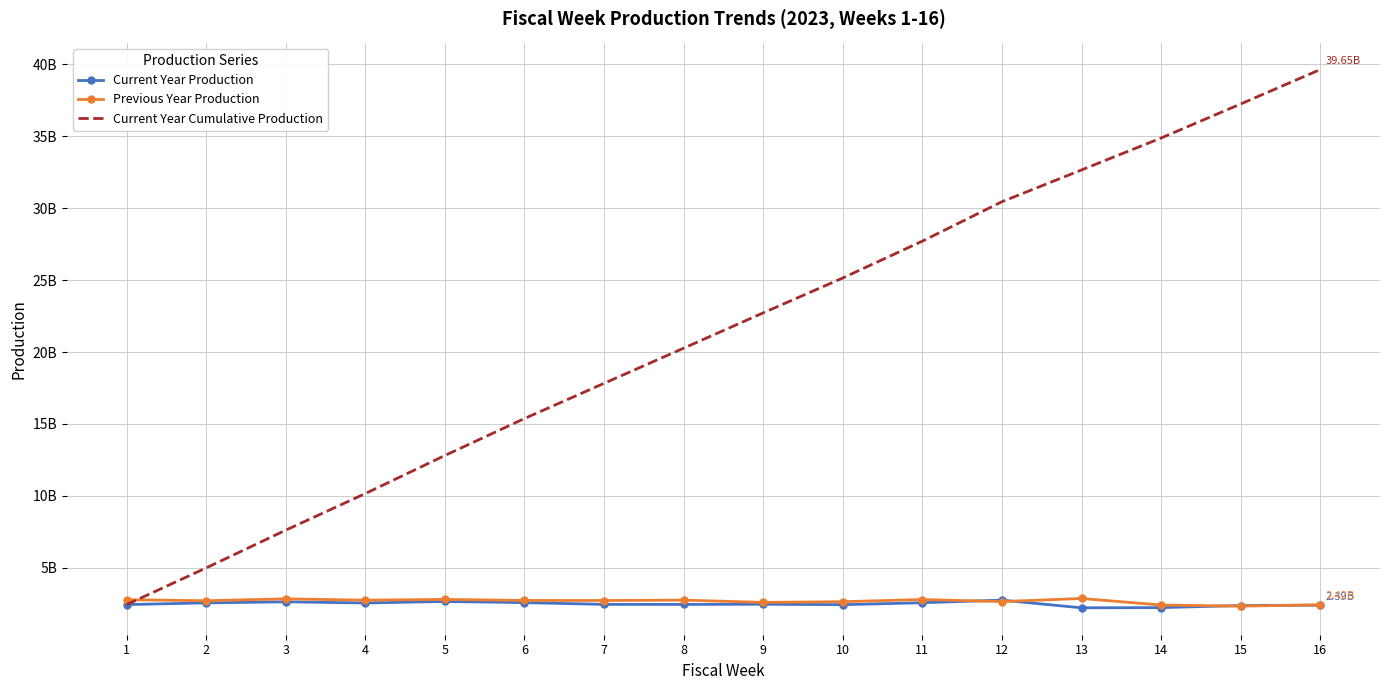

What are all the series names shown in the legend?

Current Year Production, Previous Year Production, Current Year Cumulative Production